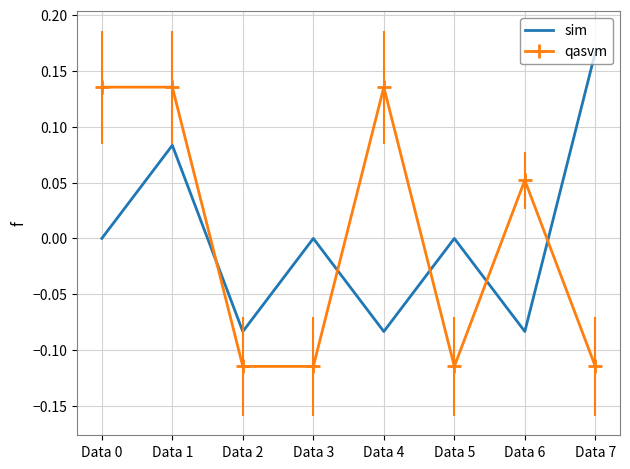

How many intersections are there between qasvm and sim?

5